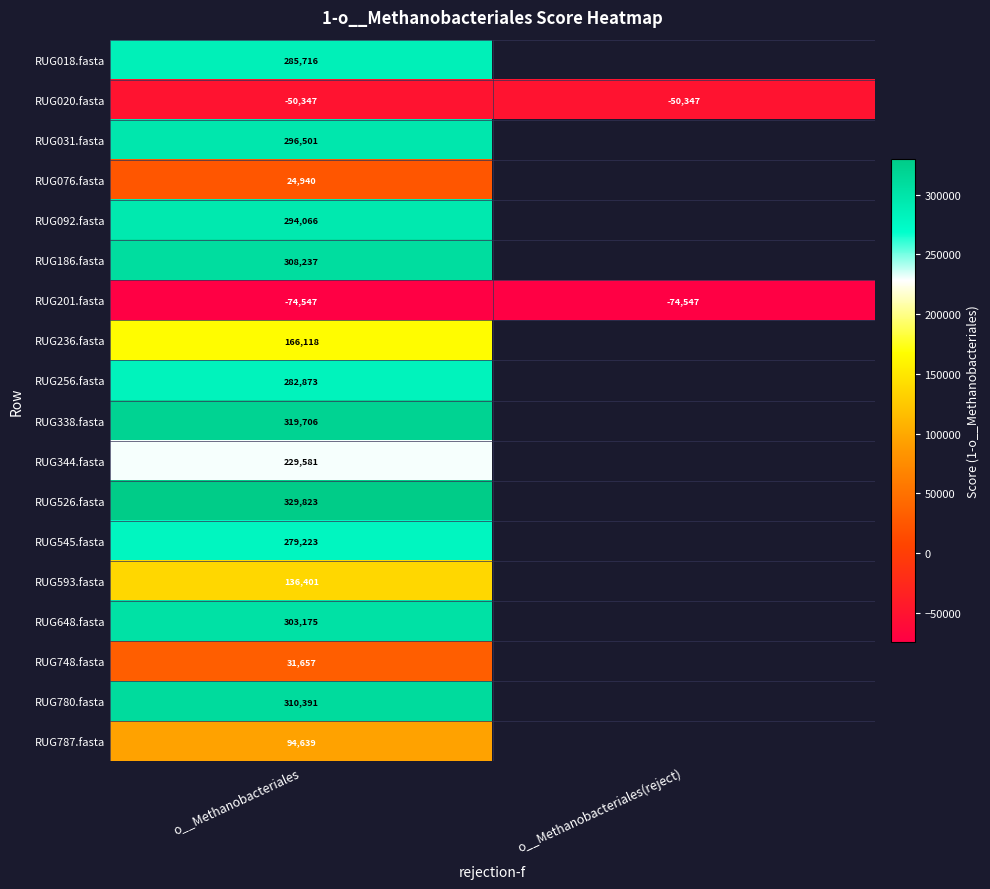

At which label does RUG748.fasta reach its minimum?

o__Methanobacteriales